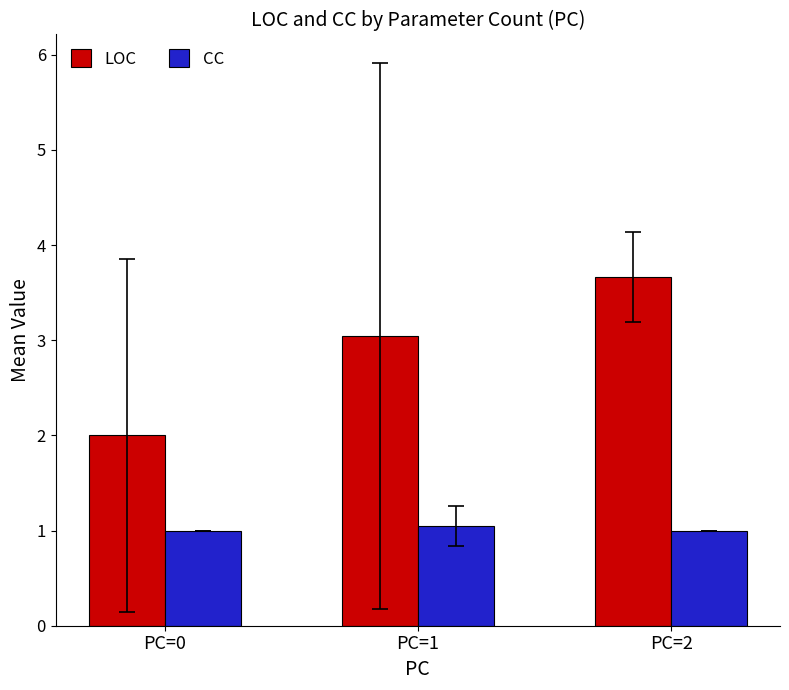

At which label does LOC first exceed 3?

PC=1